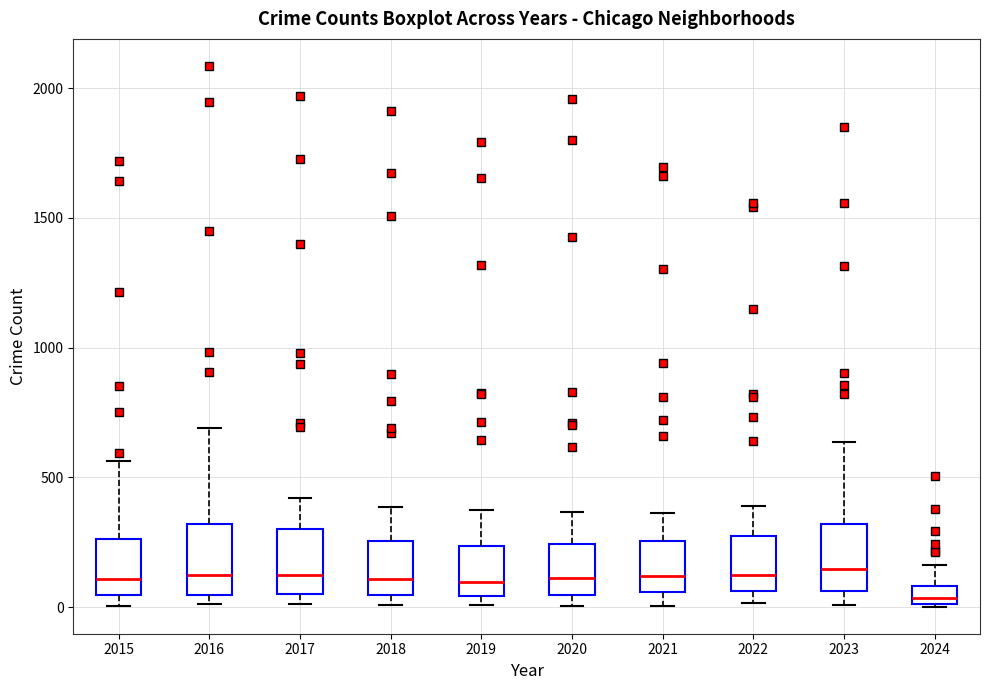

Where does the upper whisker of the box at x = 2017 end on the y-axis? The values are not printed on the chart, so give them approximately, as read against the axis.

400